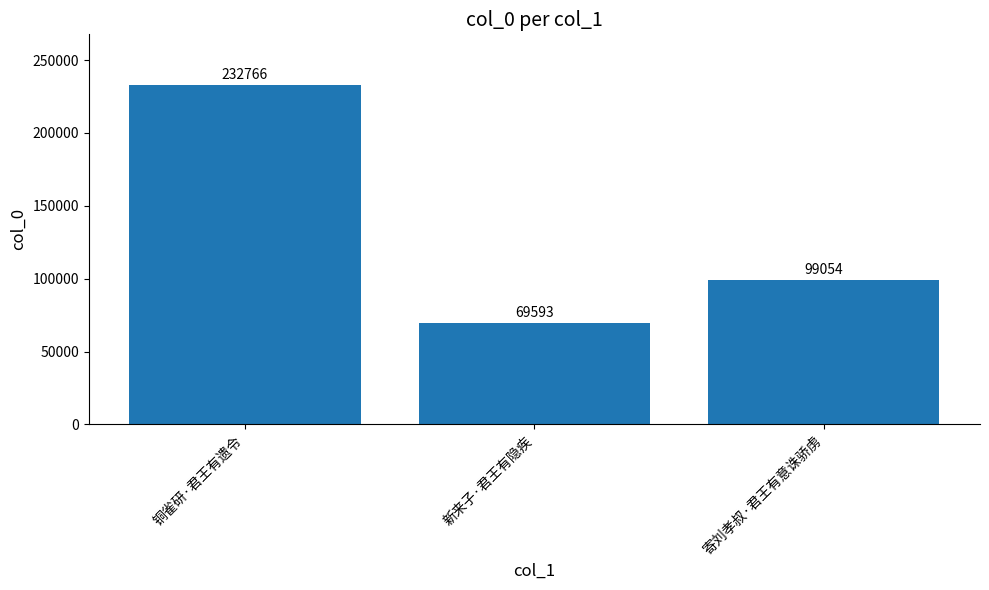

What position from the left is 寄刘孝叔·君王有意诛骄虏?

3